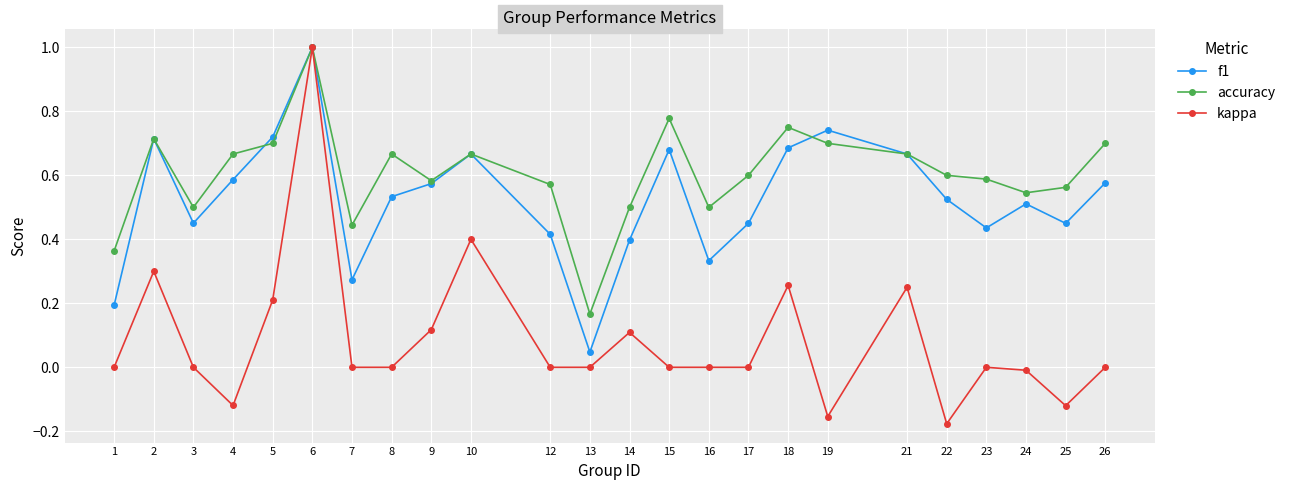

How many lines are shown in the chart?

3